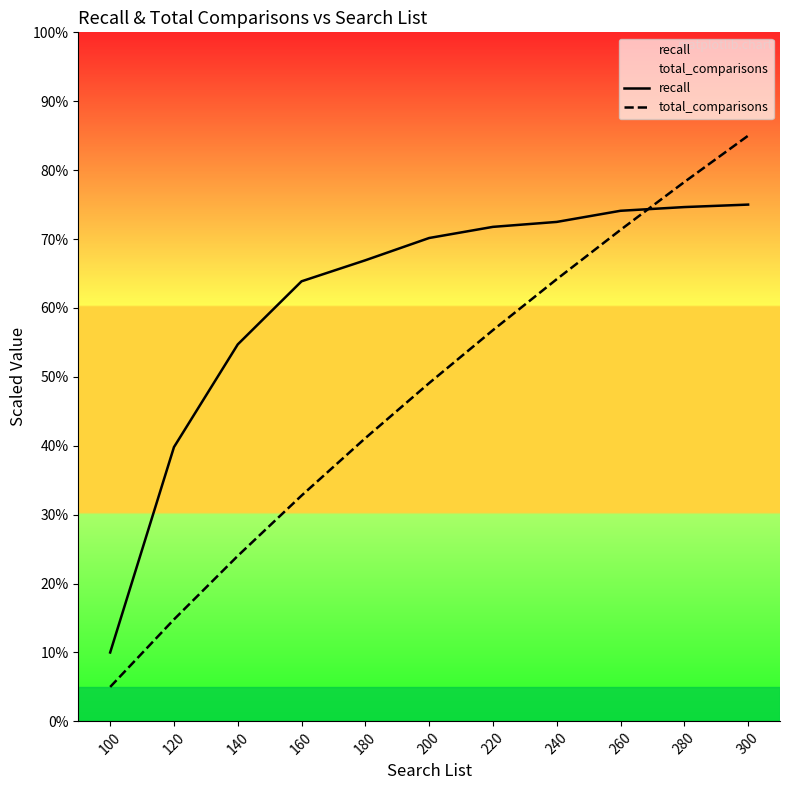

List the series in order of their overall mean, lowest first.

total_comparisons, recall